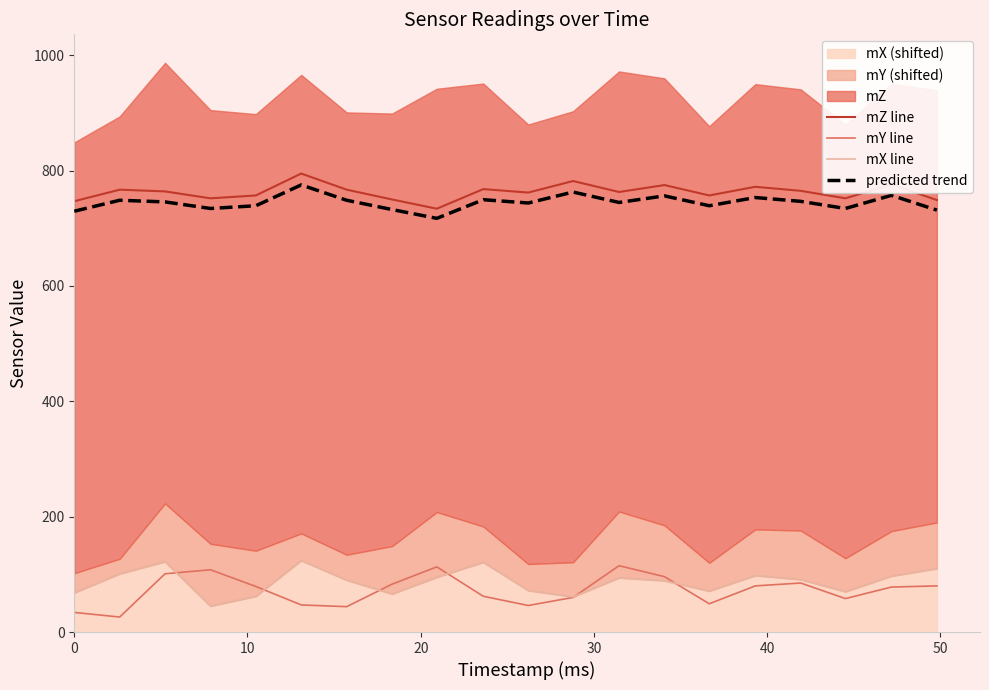

What is the smallest value displayed?

26.0